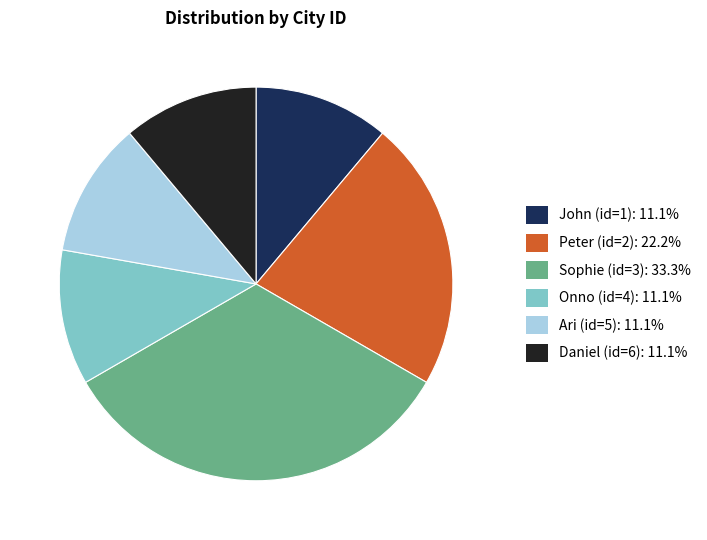

What is the ratio of the value at Daniel (id=6) to the value at Peter (id=2)?

0.5